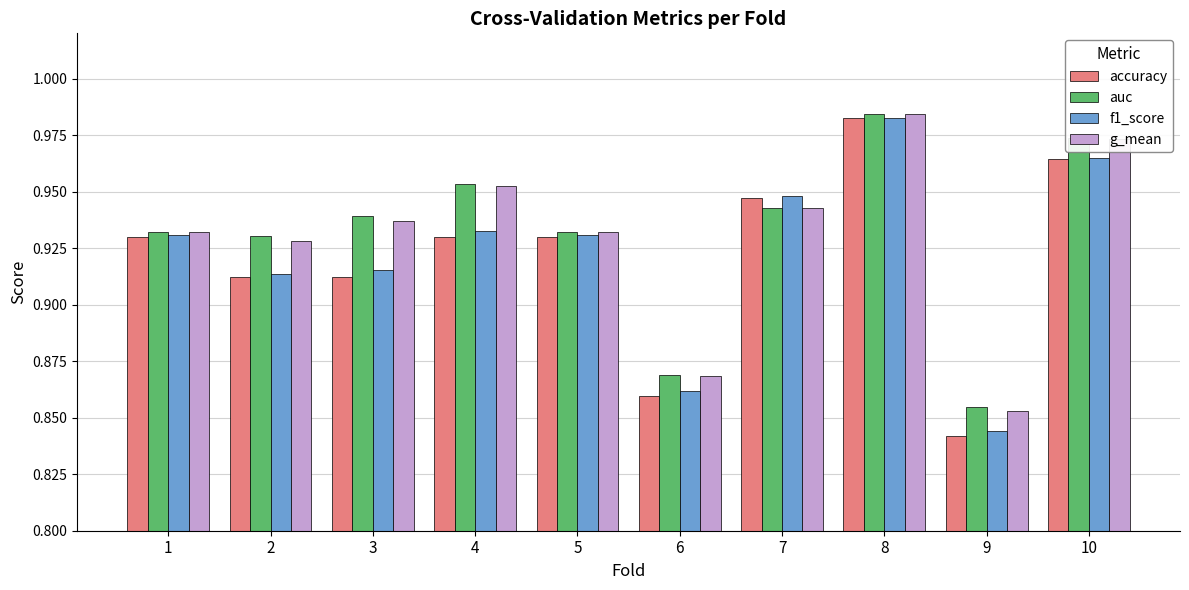

At how many categories does at least one series exceed 0?

10